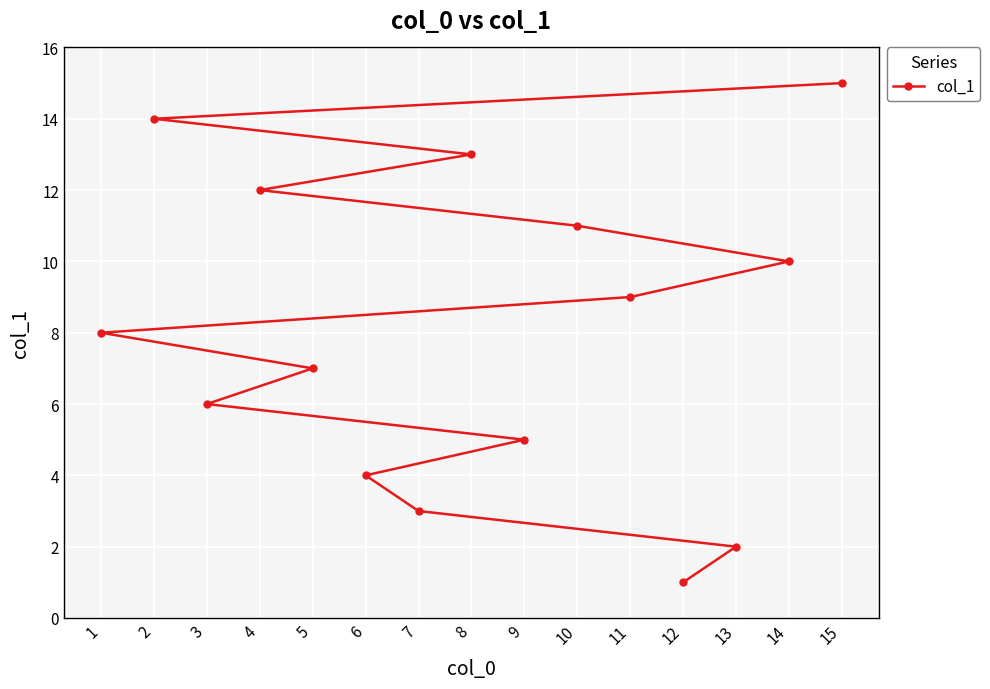

What is the change in value from 13 to 10?

+9